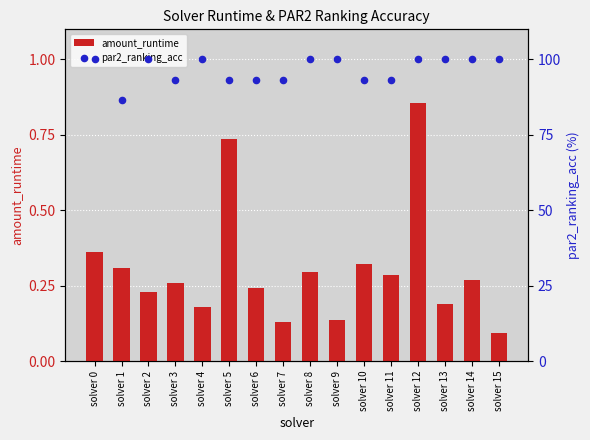

At how many categories does at least one series exceed 89?

15